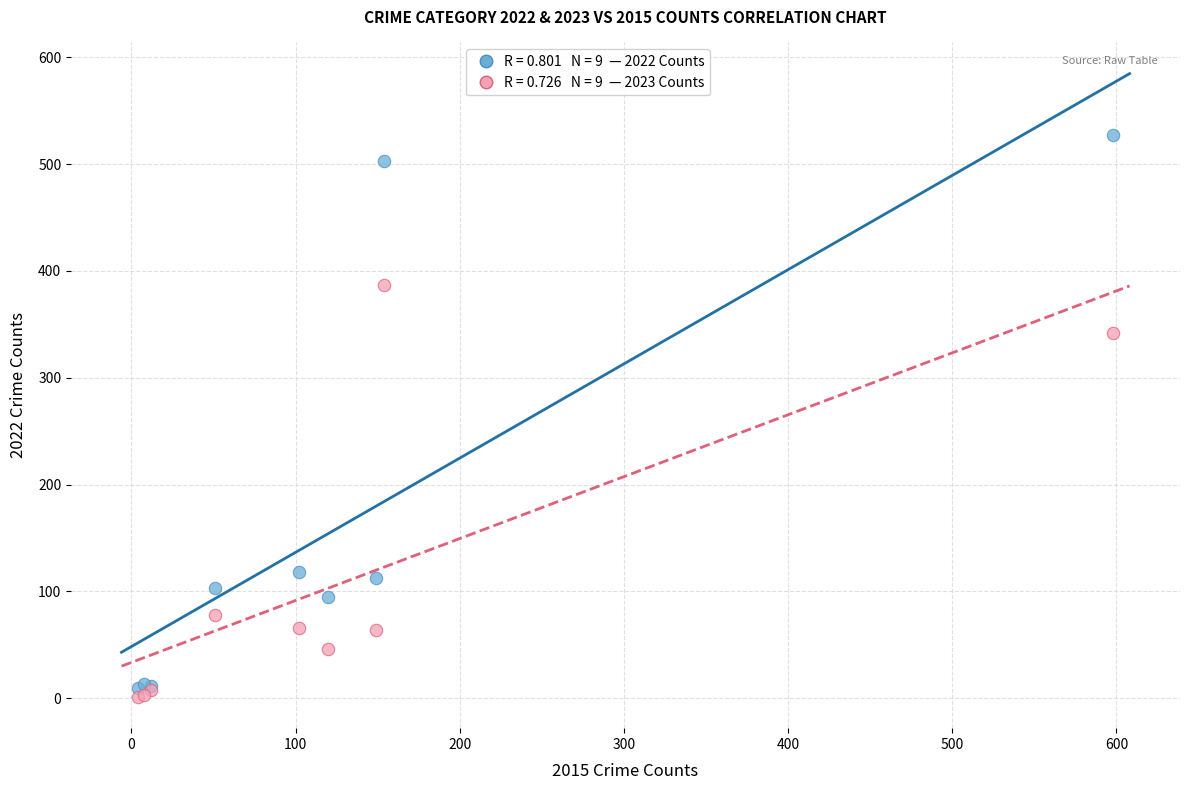

Across all series, what Y value is closest to 264?

342